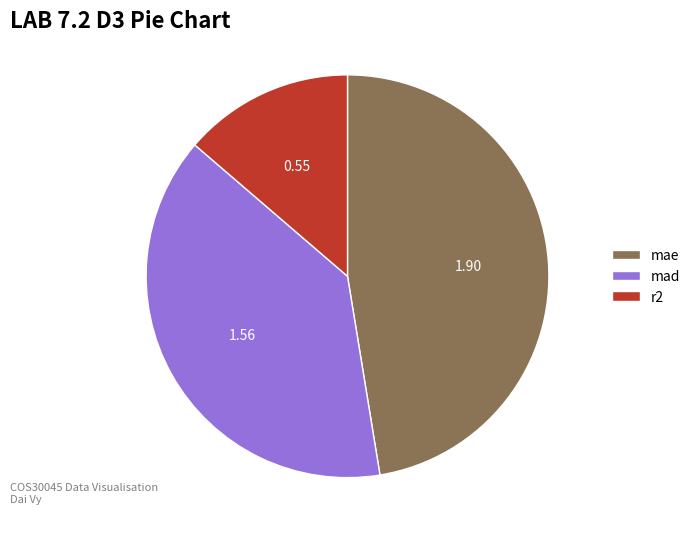

Rank the categories by value from highest to lowest.

mae, mad, r2